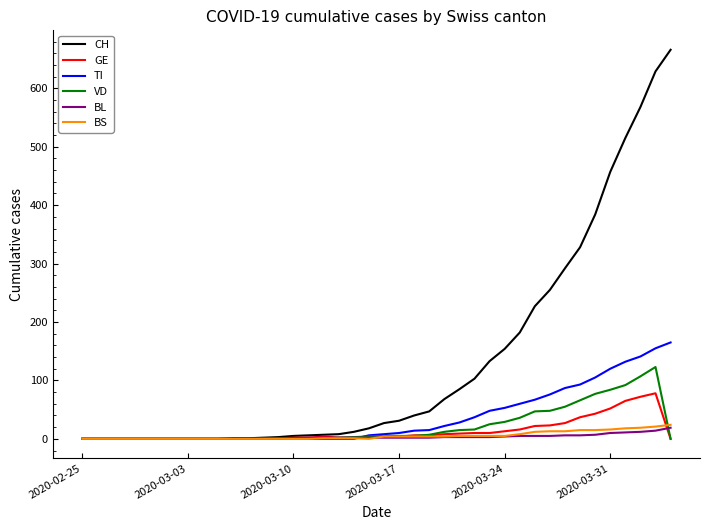

What is the average value of the GE series?

13